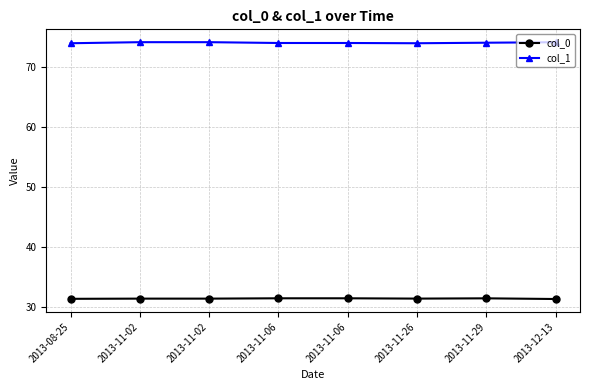

How many col_0 values are between 31 and 32?

8